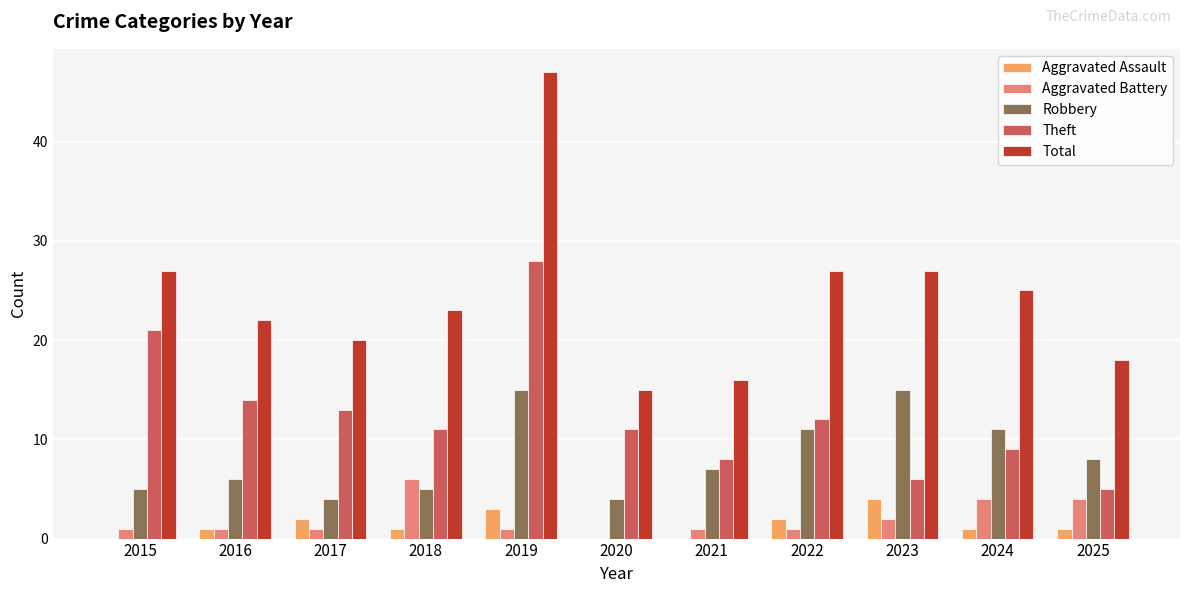

True or false: Aggravated Battery has a value of 1 at 2019.

True